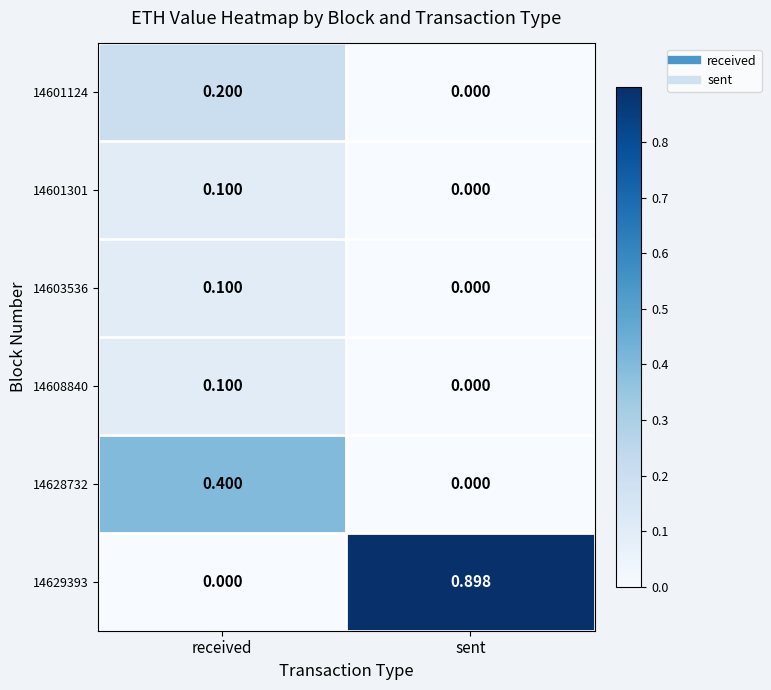

List the labels in order of 14608840 value, smallest first.

sent, received